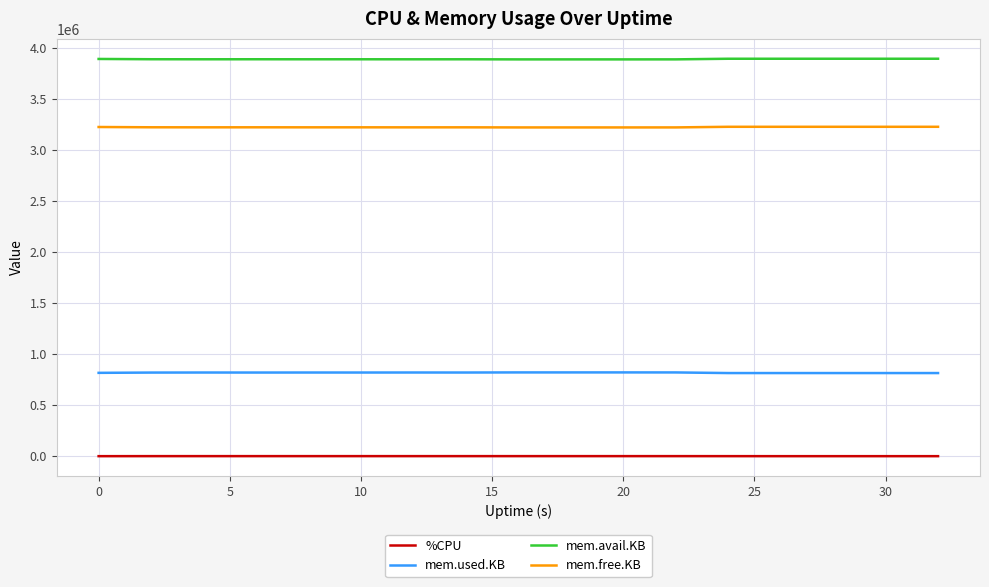

Rank the series by their maximum value, from highest to lowest.

mem.avail.KB, mem.free.KB, mem.used.KB, %CPU